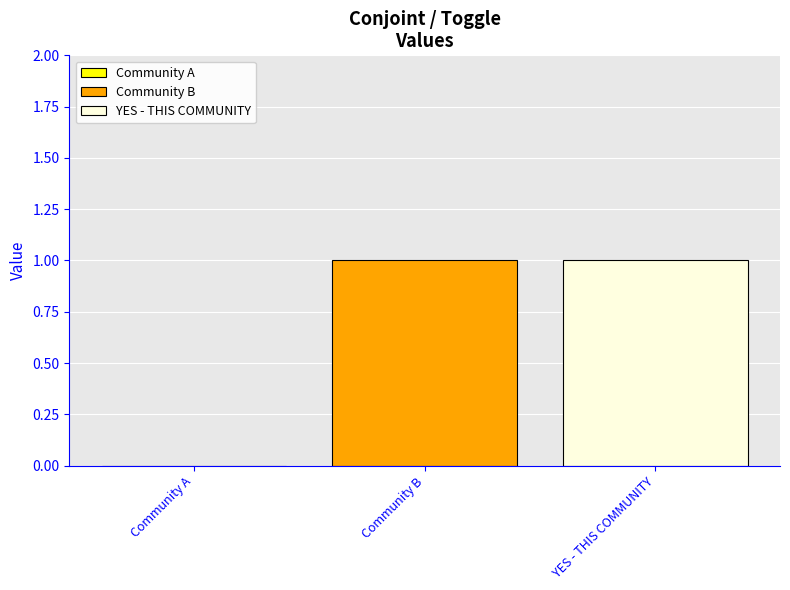

How many positive values are there?

2